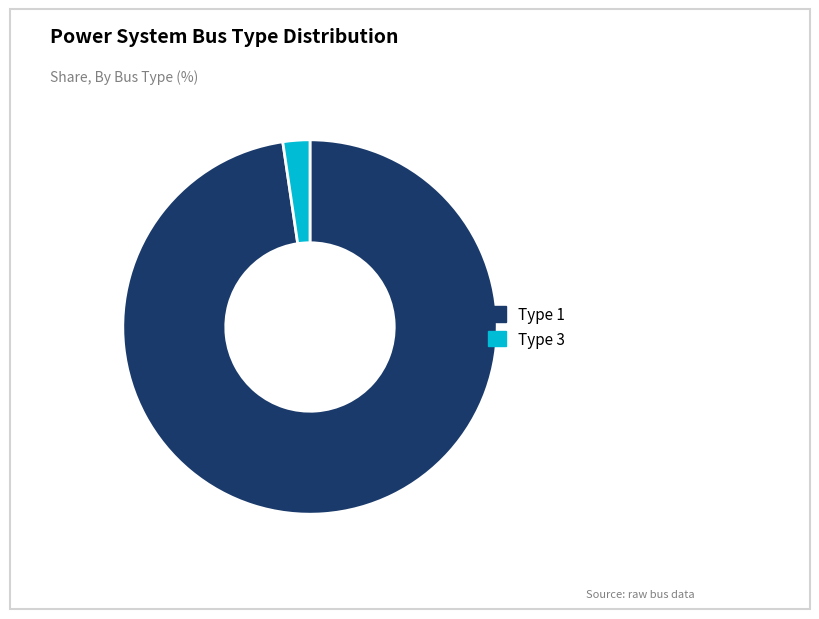

How many slices are in this pie chart?

2